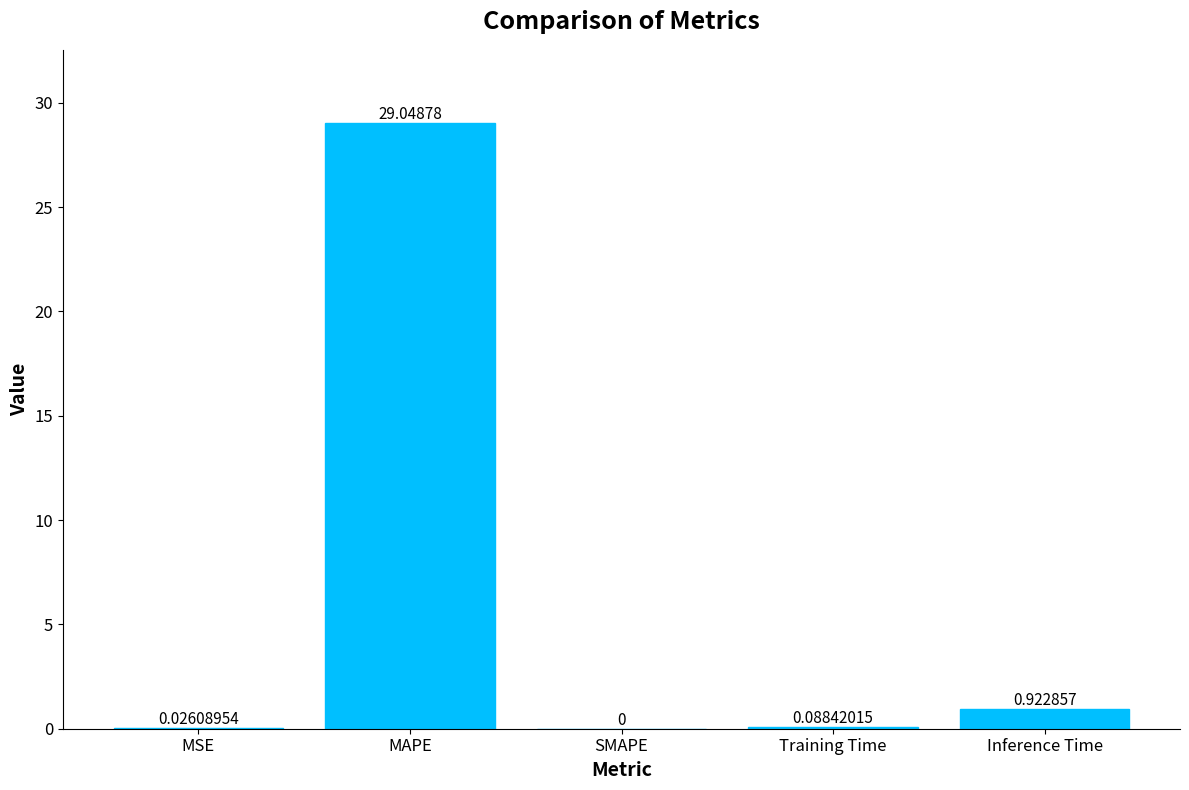

Where is the data nearest to the value 14?

Inference Time